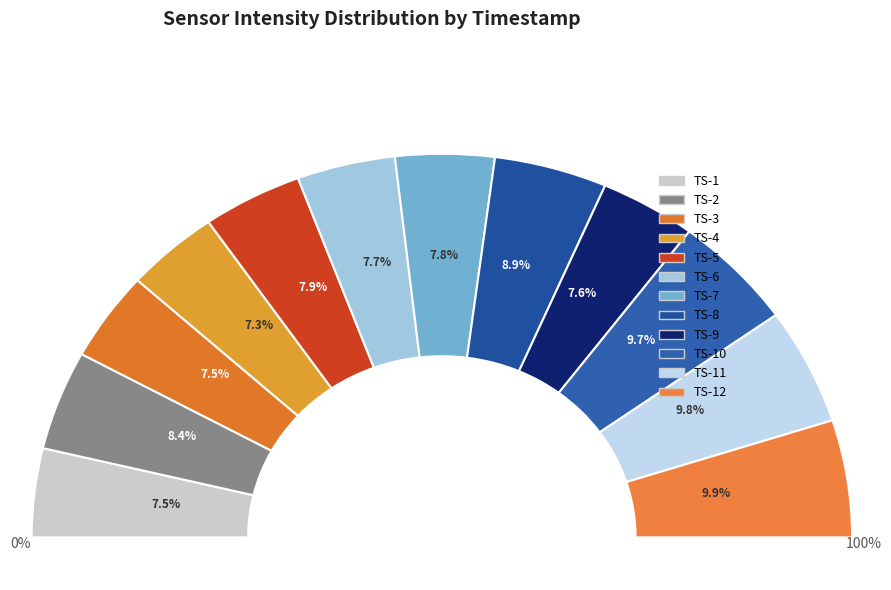

To the nearest percent, what is the average slice percentage?

8%